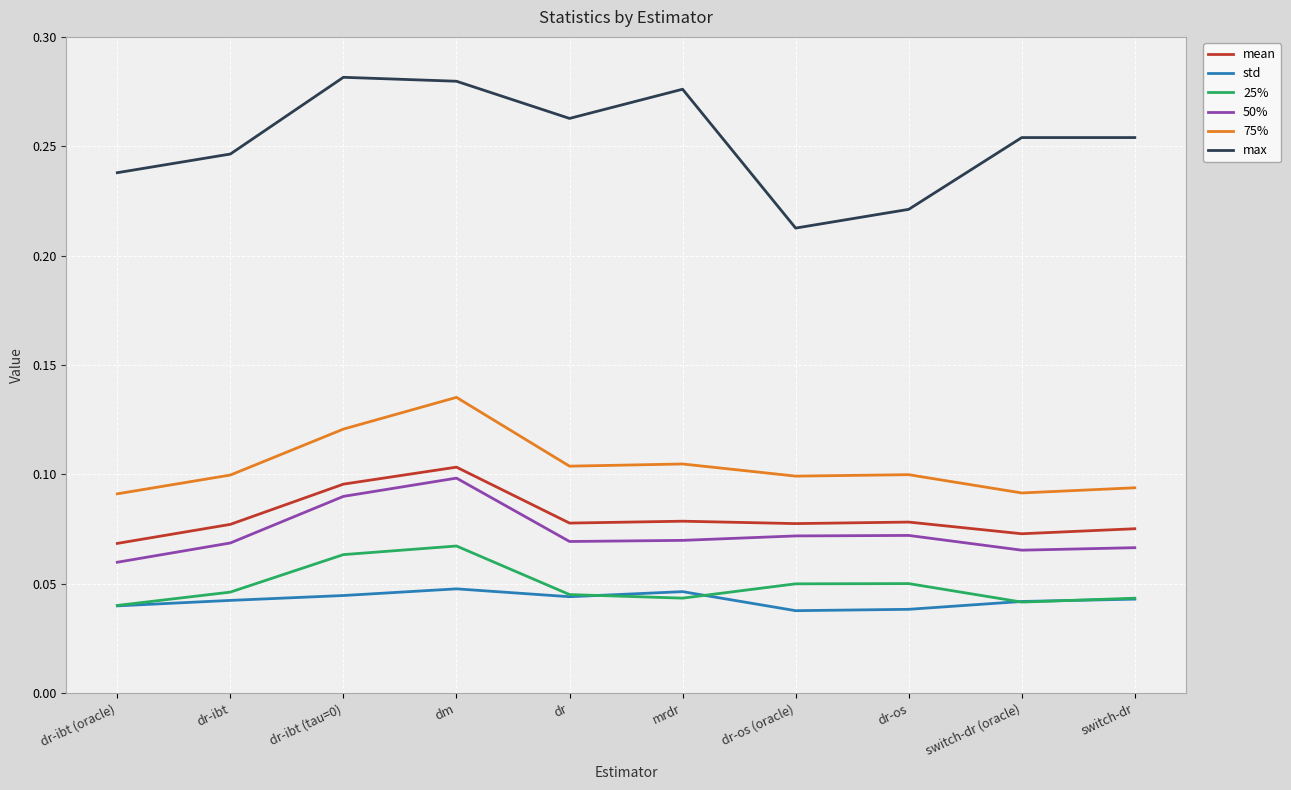

At which category is the sum across all series the highest?

dm